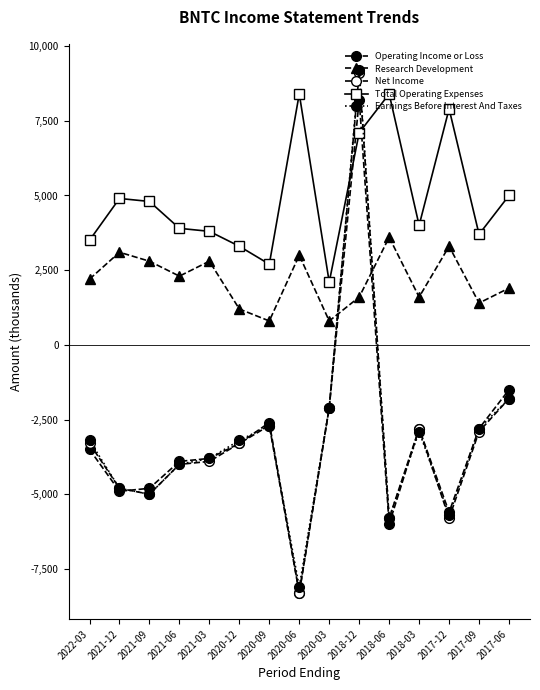

Rank the series at 2018-12 from lowest to highest value.

Research Development, Total Operating Expenses, Operating Income or Loss, Net Income, Earnings Before Interest And Taxes